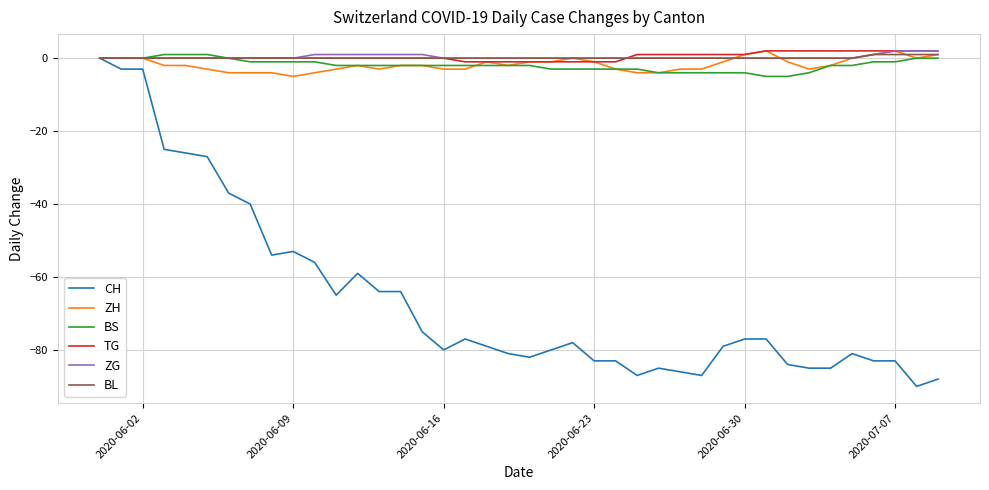

What is the minimum value shown in the chart?

-90